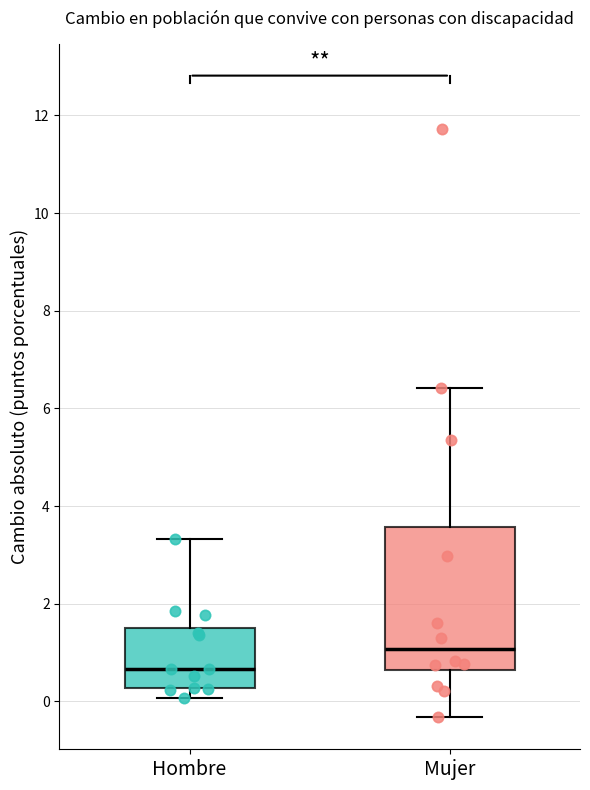

Which box has the highest median line?

Mujer